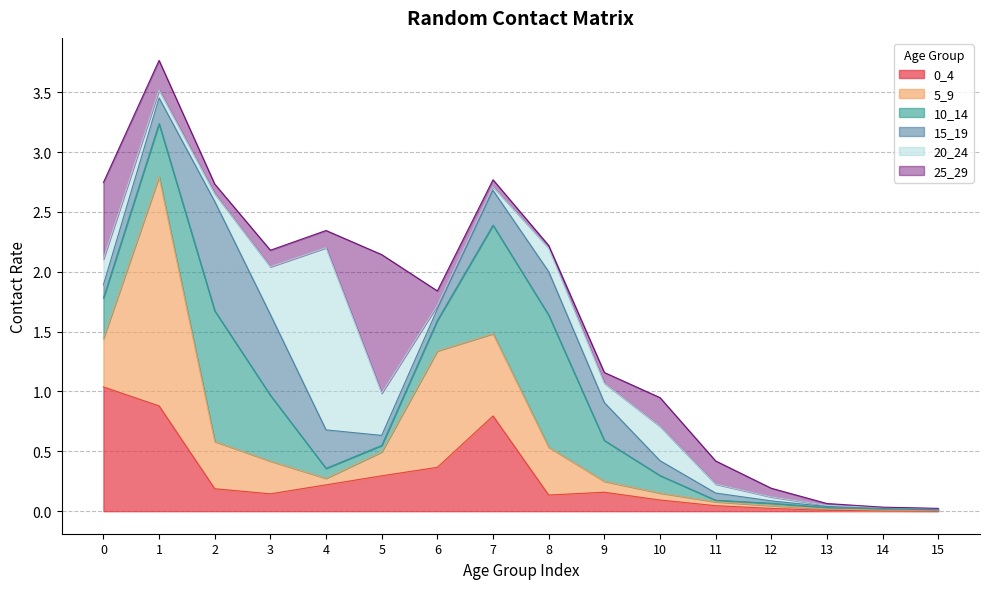

Which series changed the most between 5 and 8?

25_29